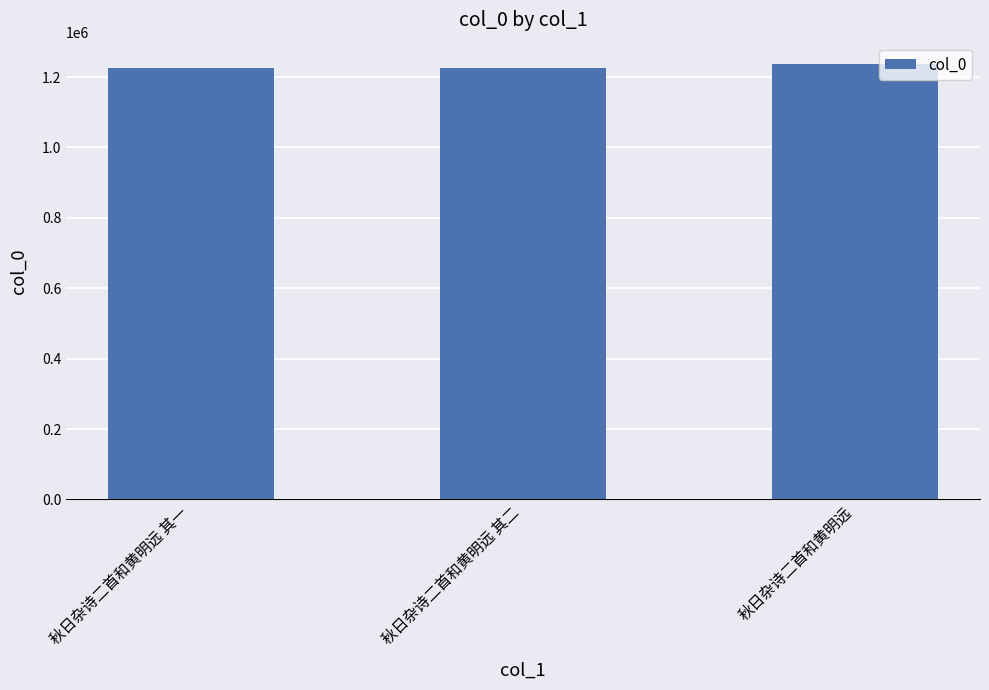

What is the label of the 3rd bar from the left?

秋日杂诗二首和黄明远